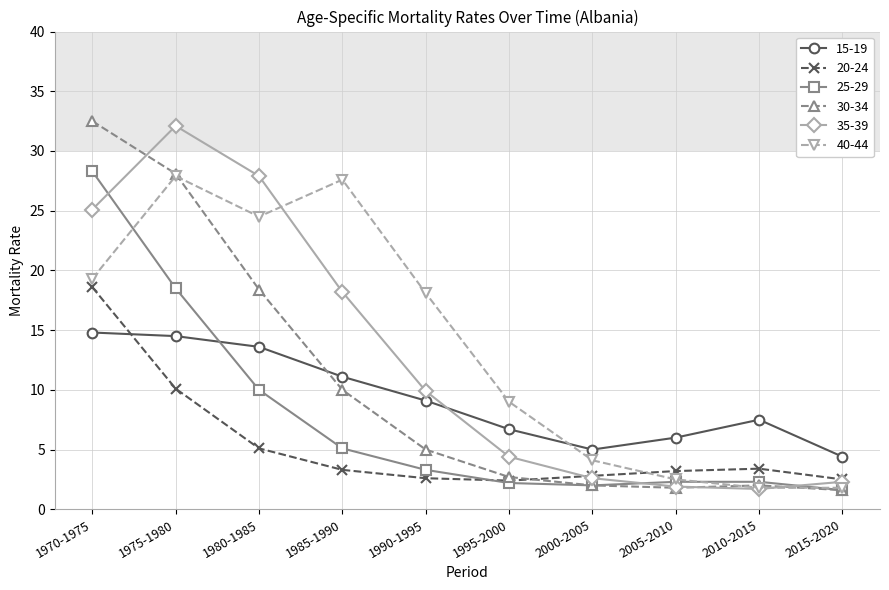

How many times do 20-24 and 15-19 cross each other?

1